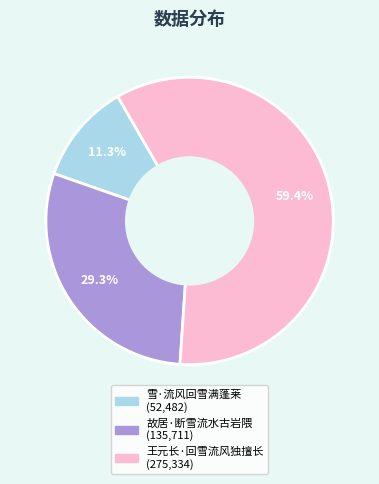

To the nearest percent, what is the average slice percentage?

33%